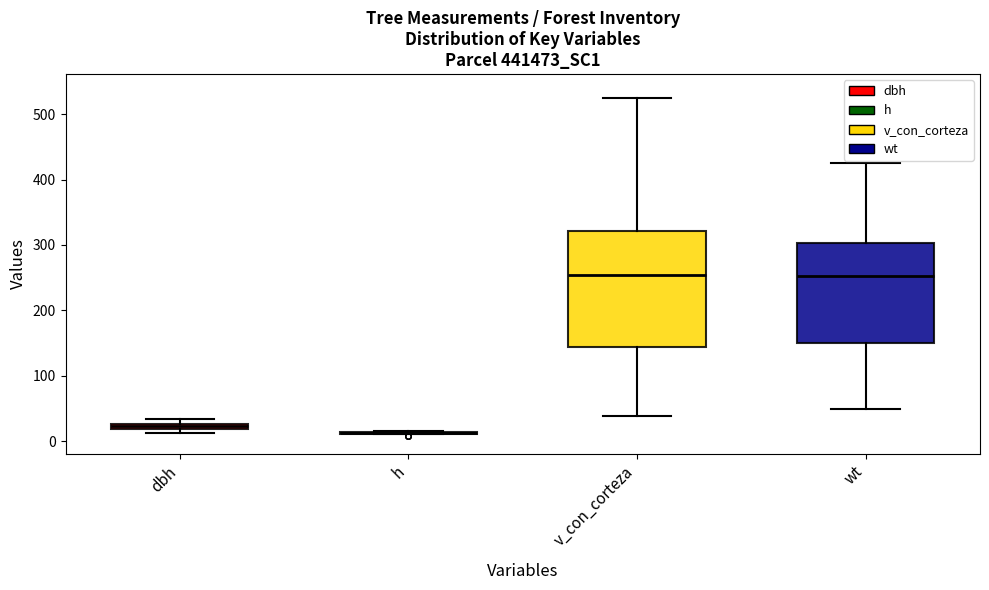

Comparing the boxes themselves (not the whiskers), which one is the tallest?

v_con_corteza